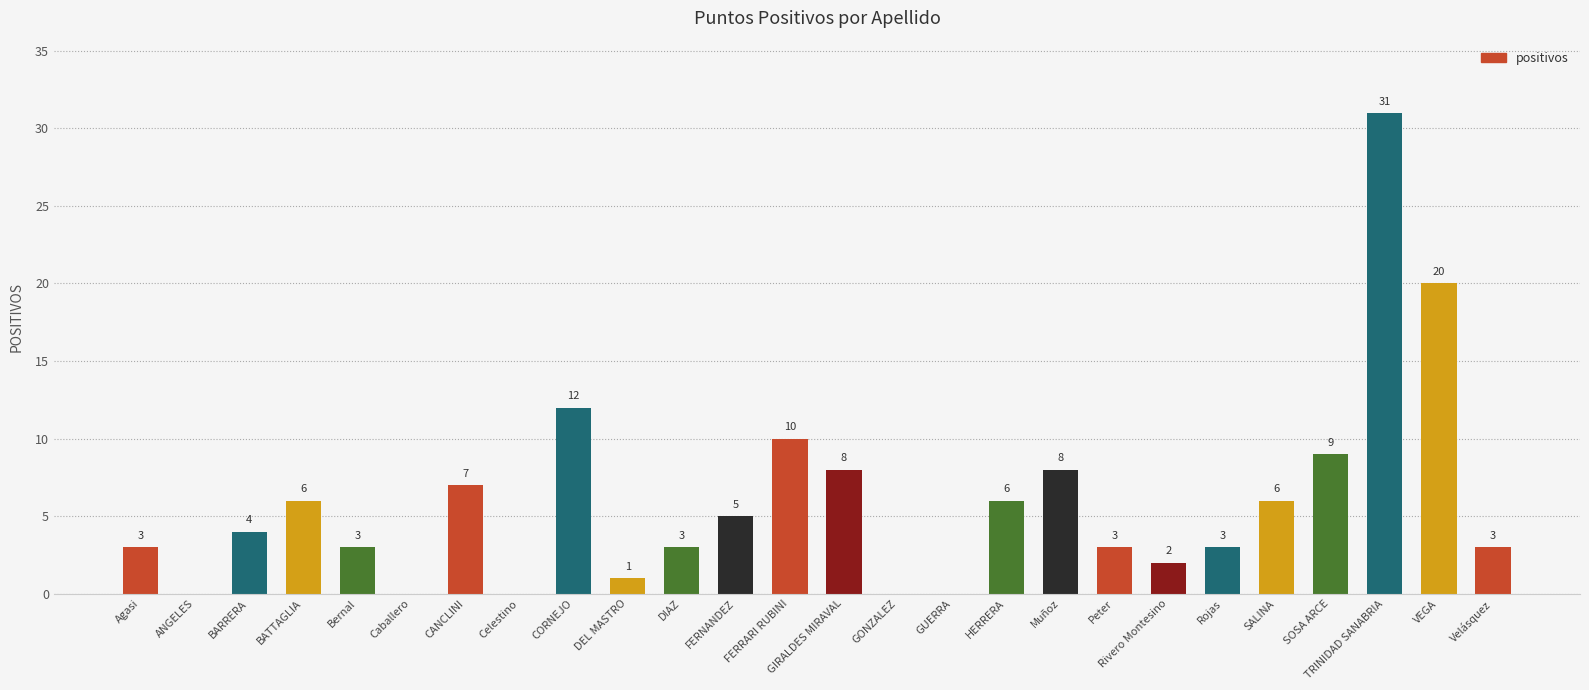

True or false: the data shows 3 at DIAZ.

True